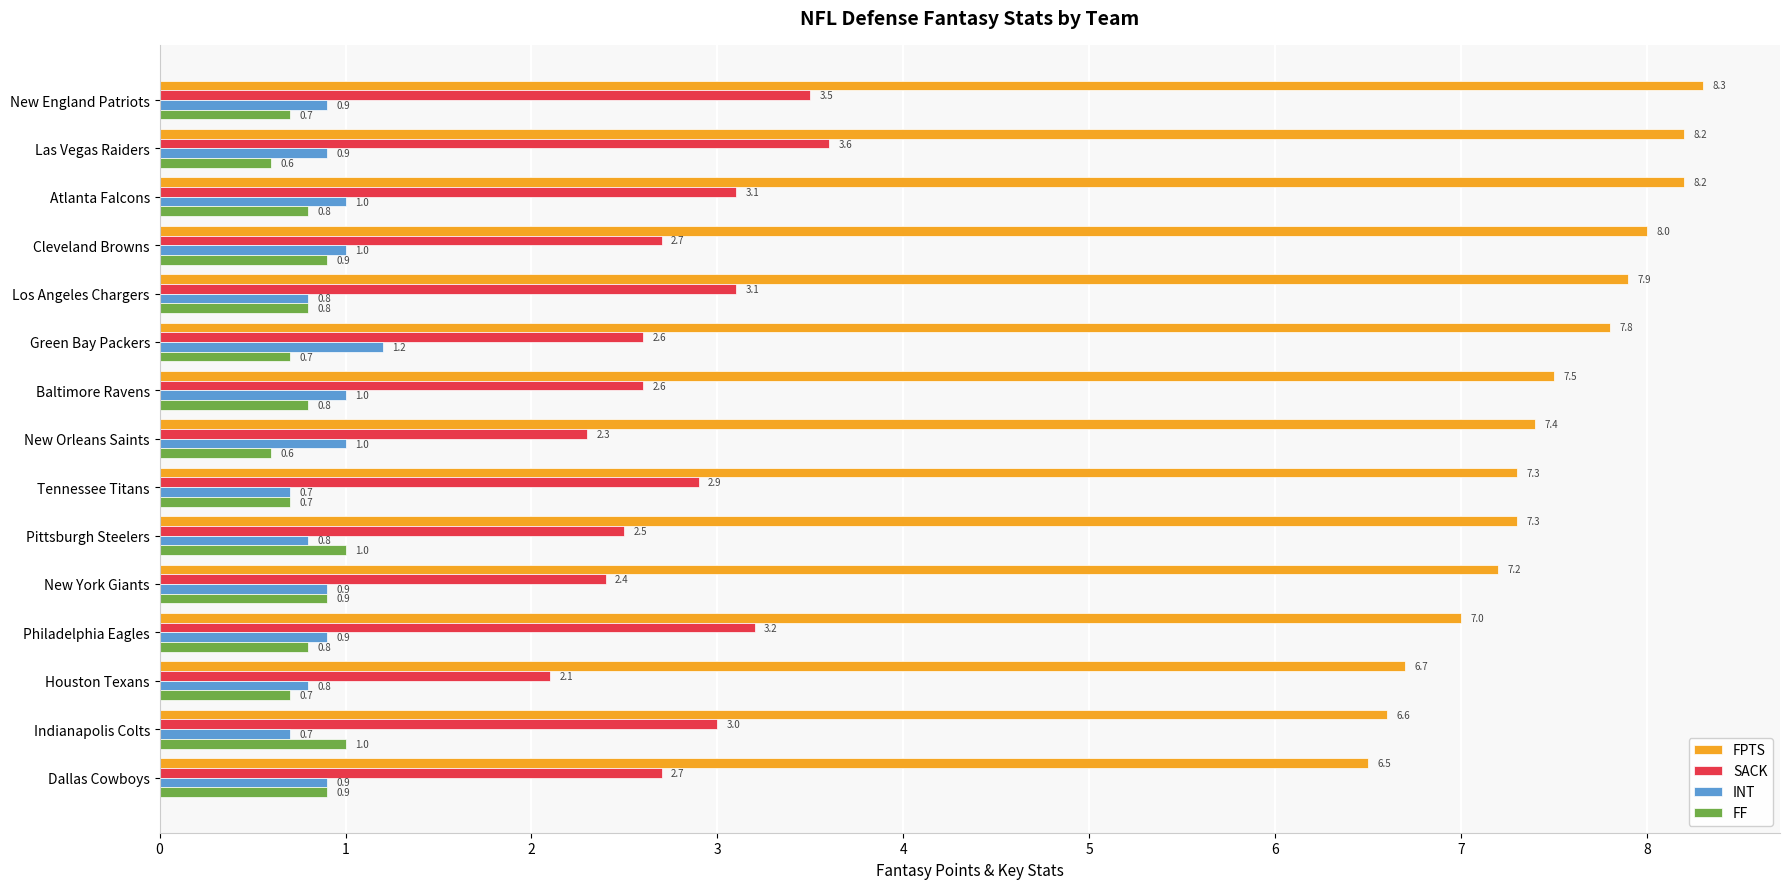

What is the difference between the maximum and minimum values in the INT series?

0.5